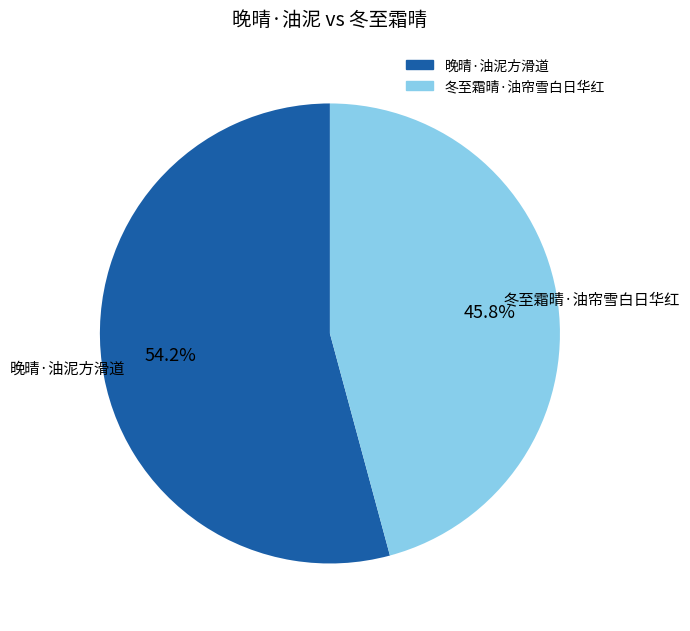

What is the smallest slice in the pie chart?

冬至霜晴·油帘雪白日华红